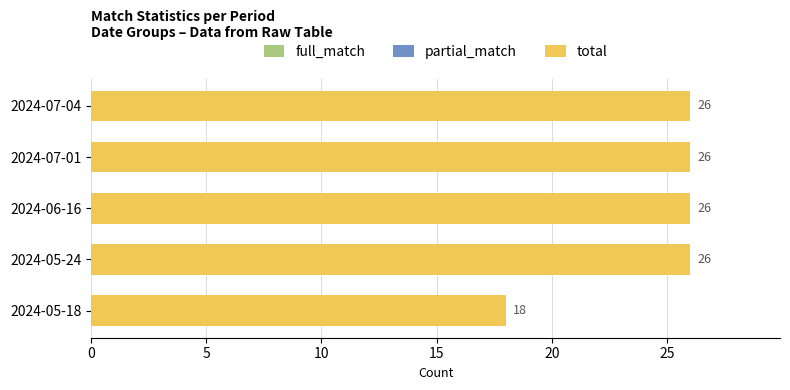

How many data points in full_match are less than 23?

1